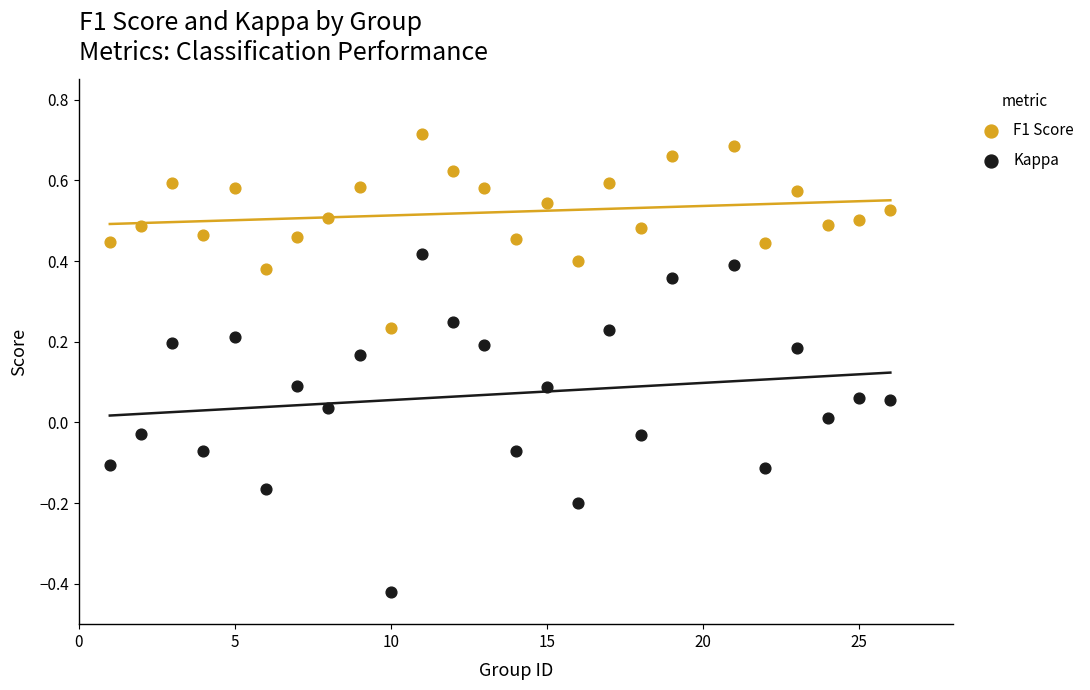

What is the X range (max minus min) for the scatter plot?

25.0